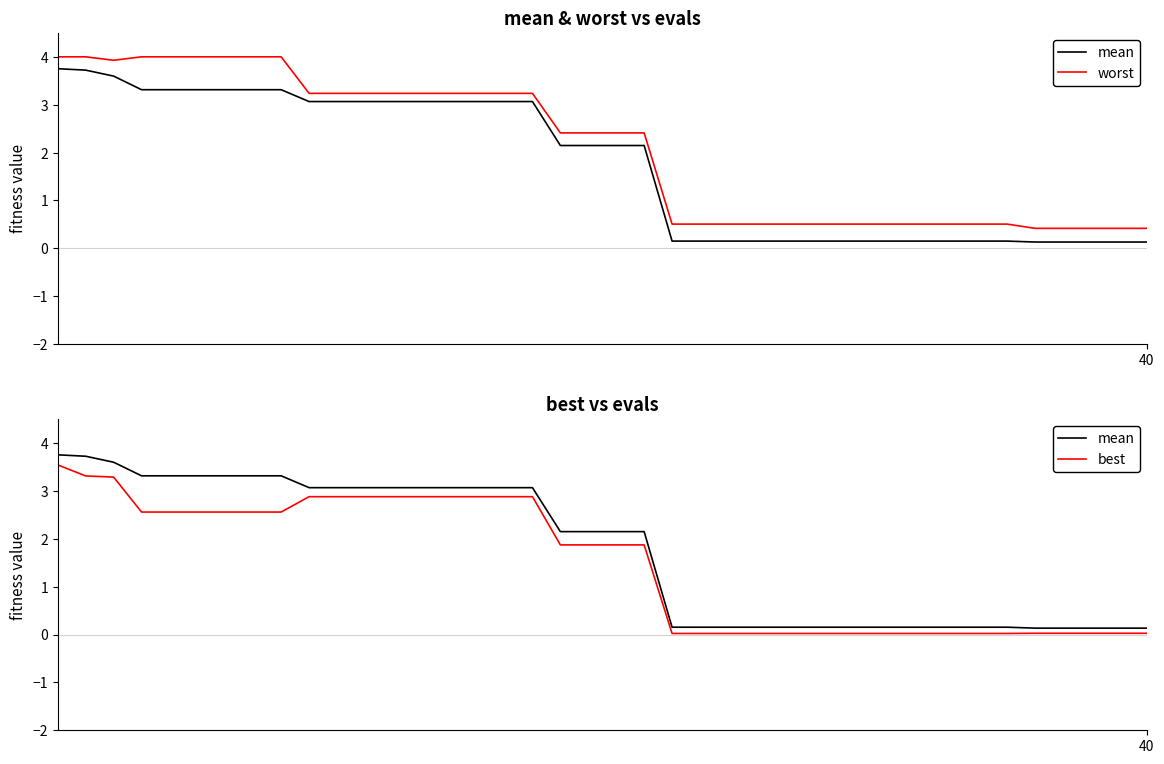

What is the sum of all mean values?

69.8